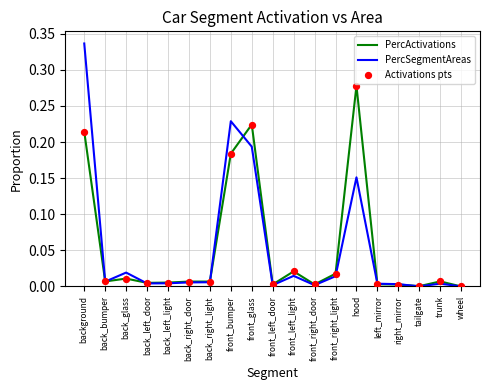

Which series changed the most between front_right_door and hood?

PercActivations